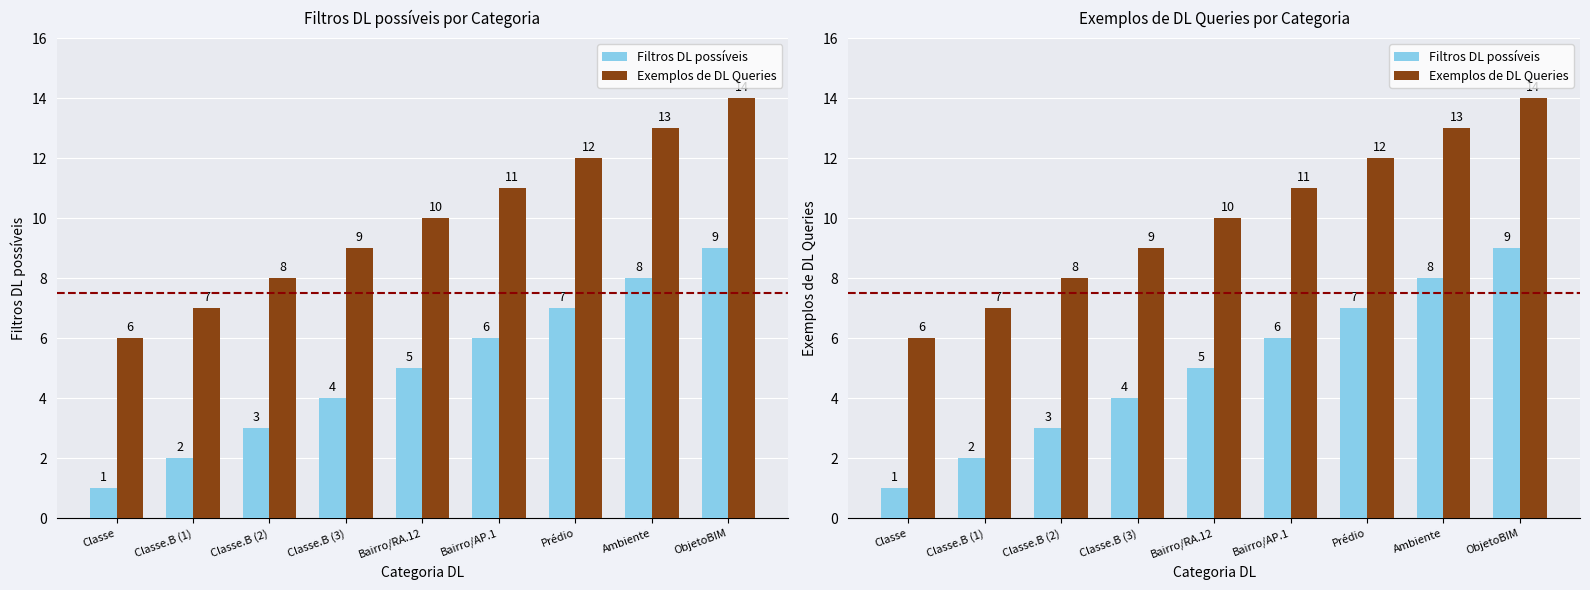

Reading left to right, extract all data points from this chart.

Filtros DL possíveis: 1	2	3	4	5	6	7	8	9
Exemplos de DL Queries: 6	7	8	9	10	11	12	13	14